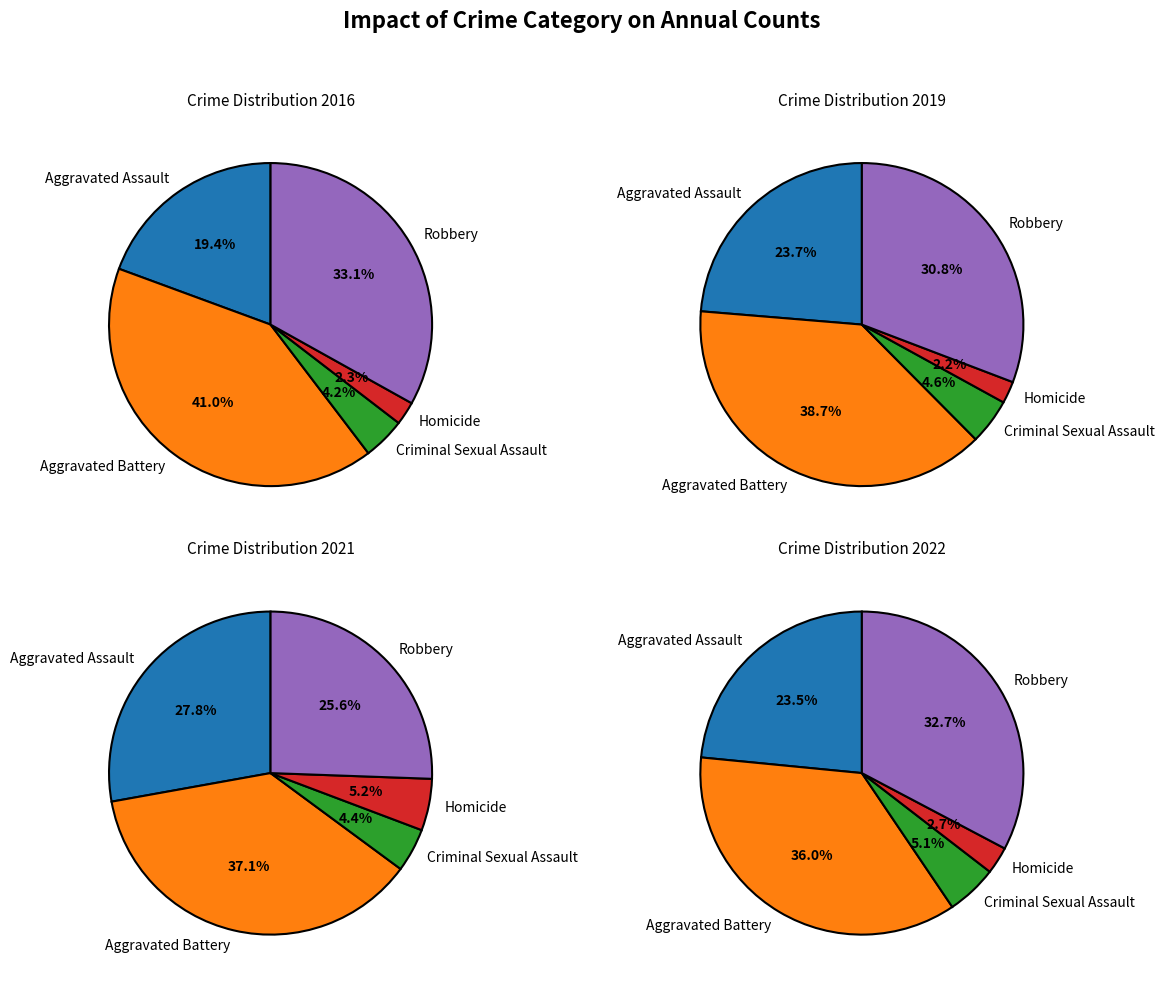

To the nearest percent, what is the combined percentage of Aggravated Battery and Aggravated Assault?

65%